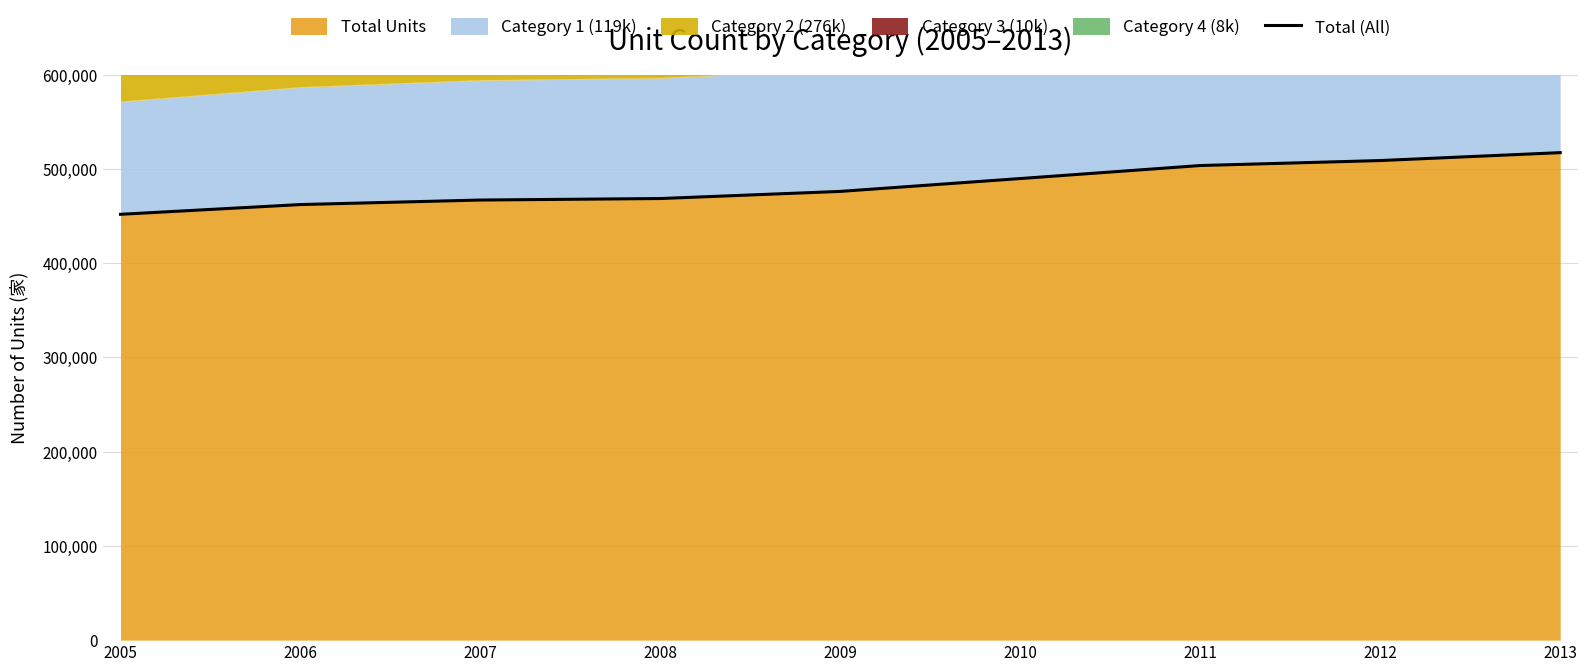

What is the change in value from 2008 to 2009?

+7565